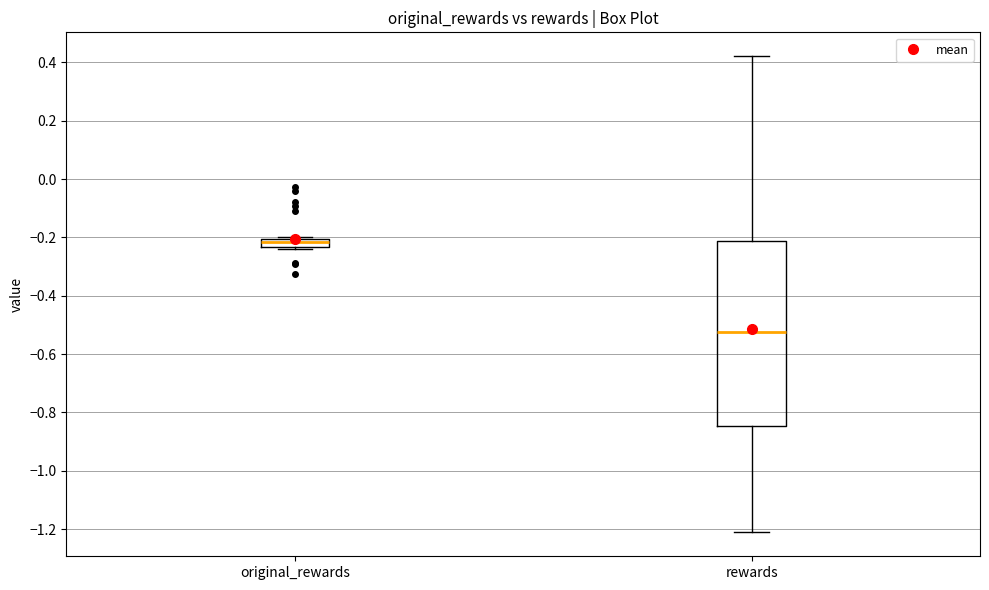

Which box's median line is the highest?

original_rewards